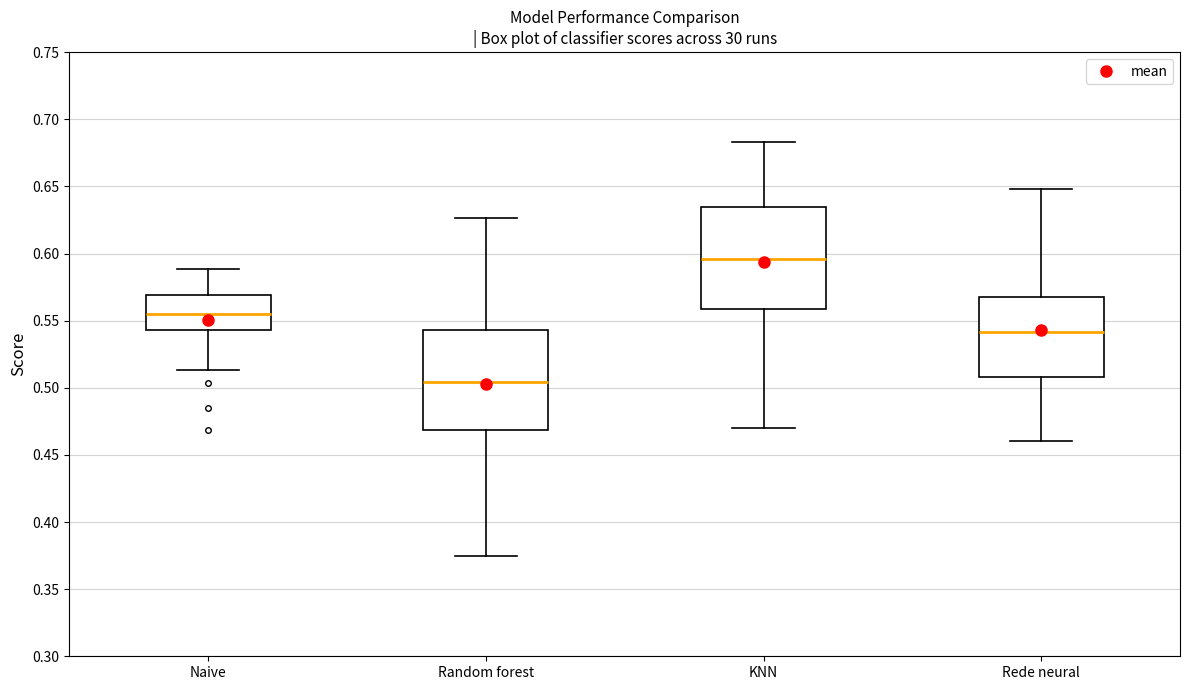

Reading left to right, read every box against the y-axis: the position of its median line, the range the box covers, and the ends of its whiskers. The values are not printed on the chart, so give them approximately, as read against the axis.

Naive: median 0.555, box 0.545 to 0.570, whiskers 0.515 to 0.590
Random forest: median 0.505, box 0.470 to 0.545, whiskers 0.375 to 0.625
KNN: median 0.595, box 0.560 to 0.635, whiskers 0.470 to 0.685
Rede neural: median 0.540, box 0.510 to 0.570, whiskers 0.460 to 0.650